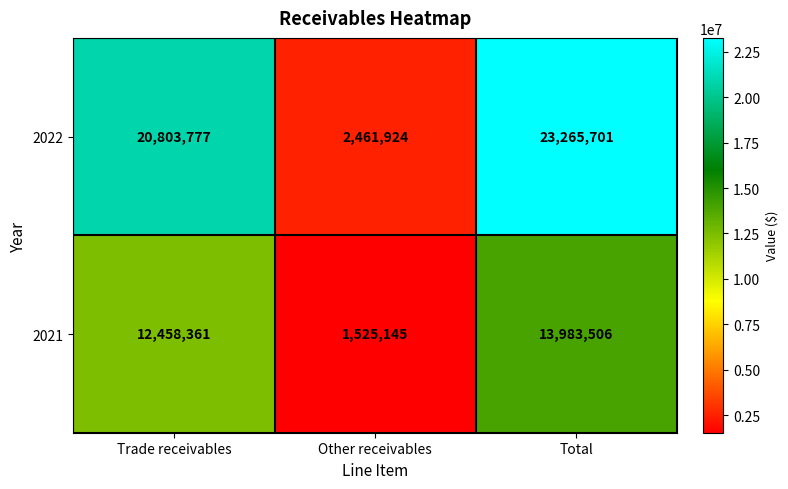

Rank the series by their average value, from lowest to highest.

2021, 2022